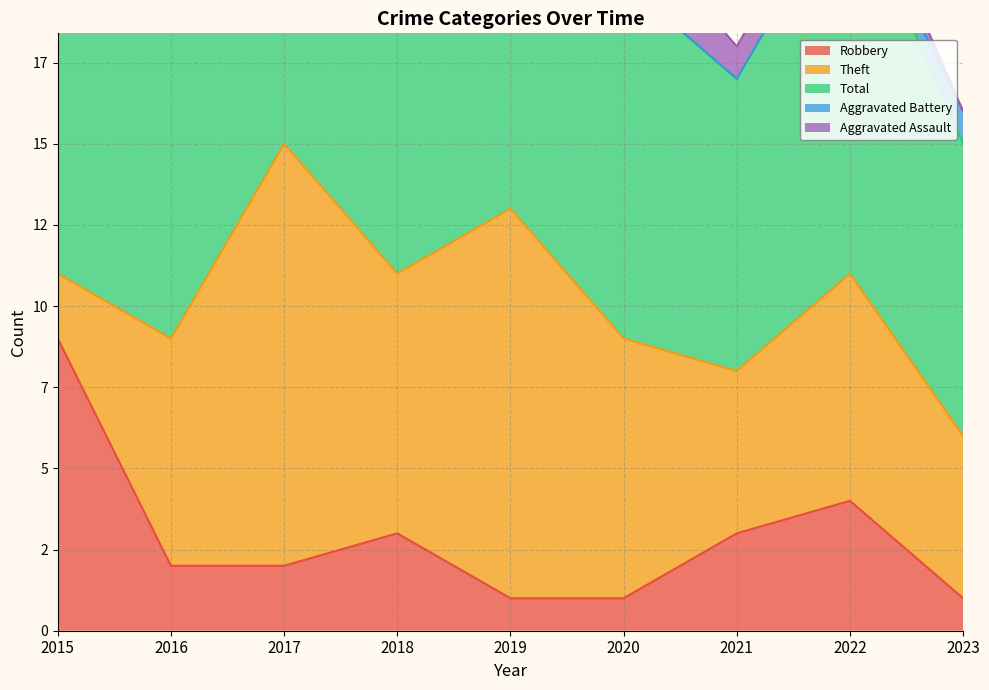

How many positive values does the Aggravated Assault series have?

4